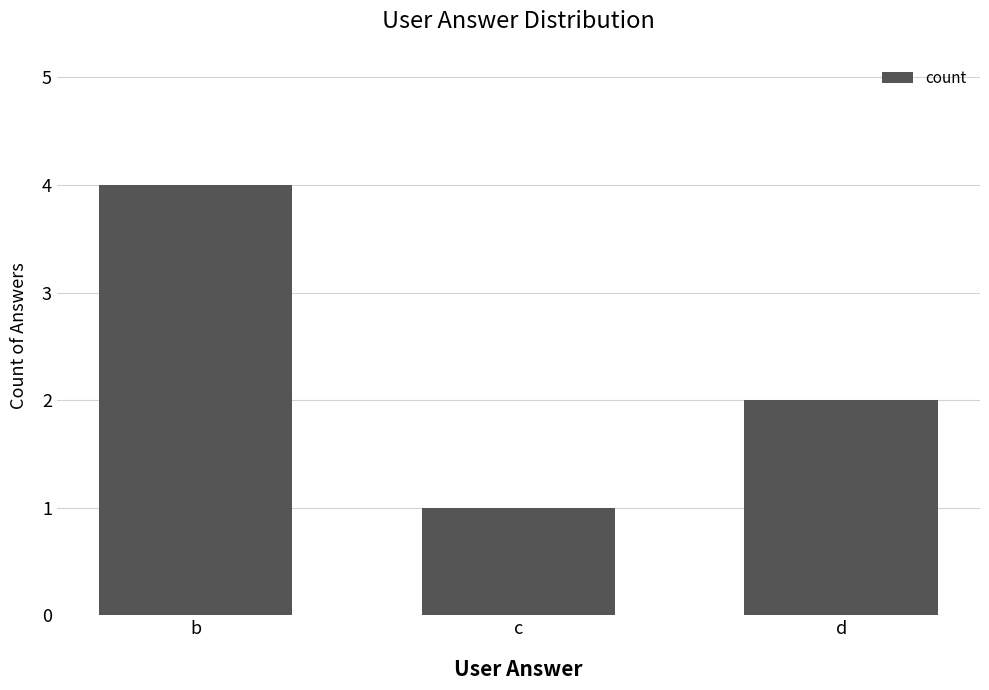

What is the maximum value shown in the chart?

4